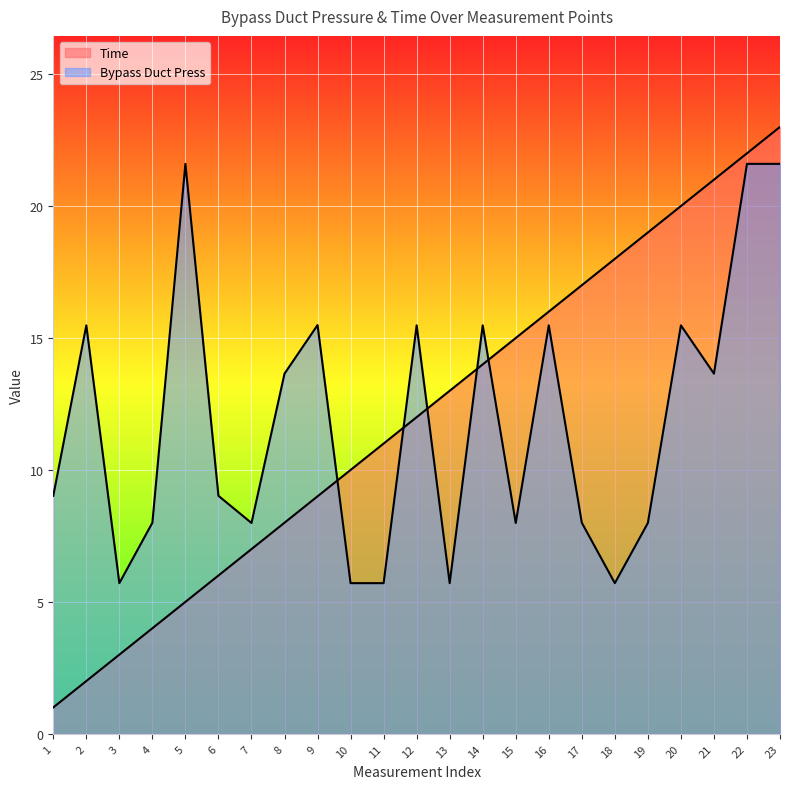

Which series has the largest total across all categories?

Time